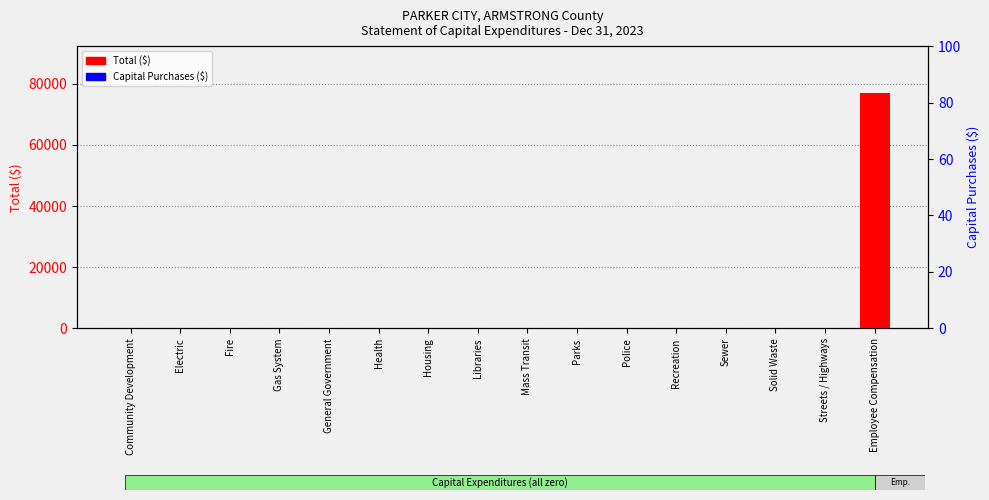

How many categories are shown in the chart?

16